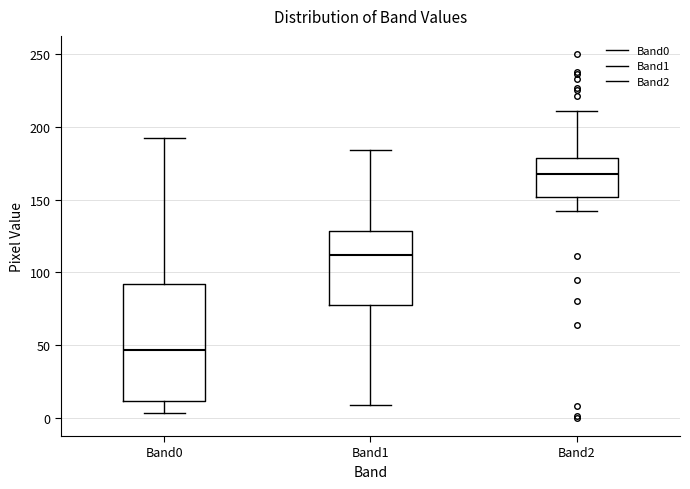

Reading left to right, transcribe this box plot: for each box, give where its median line is, the range the box spans, and where its two whiskers end, as read against the y-axis. The values are not printed on the chart, so give them approximately, as read against the axis.

Band0: median 45, box 10 to 90, whiskers 5 to 190
Band1: median 110, box 80 to 130, whiskers 10 to 185
Band2: median 170, box 150 to 180, whiskers 140 to 210